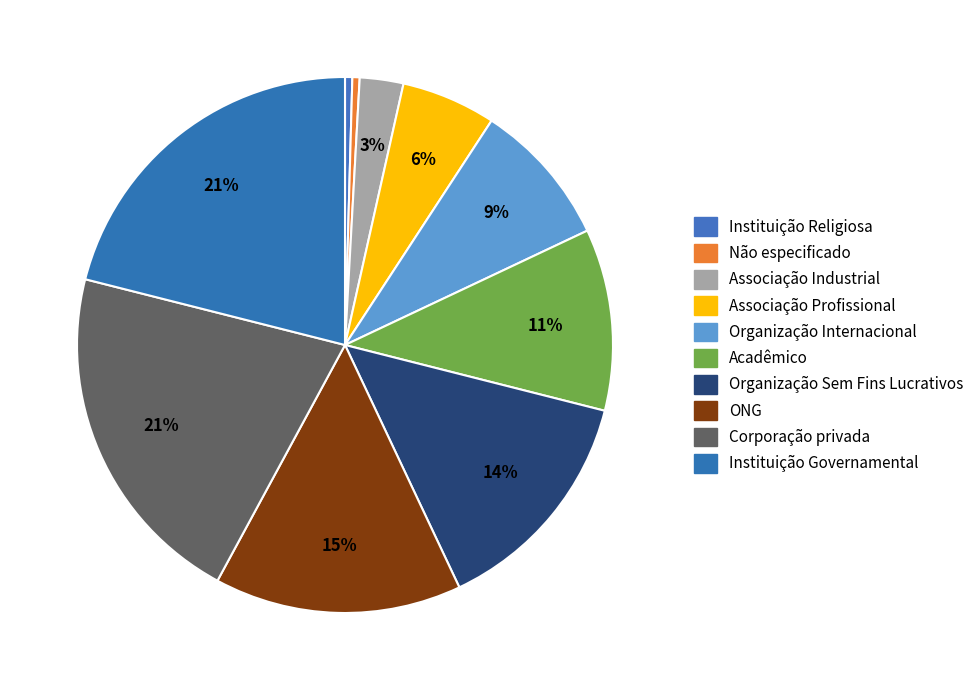

Combined, do Associação Profissional and Organização Internacional account for over 50%?

No